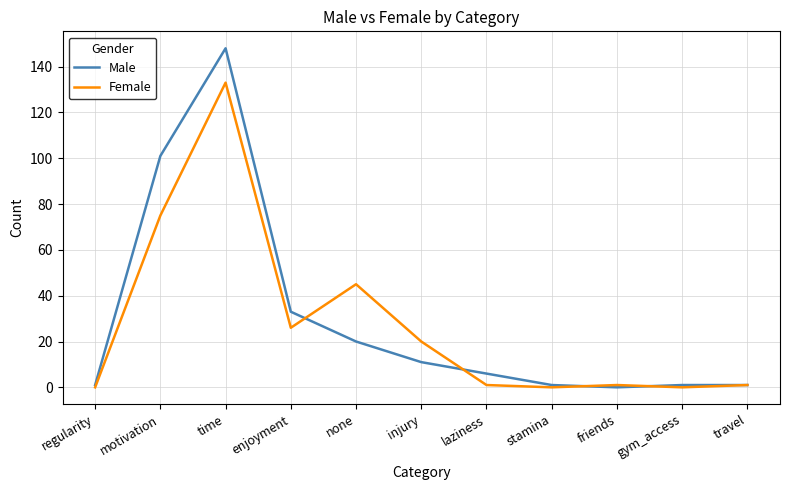

Reading left to right, what are all the values shown in this chart?

Male: regularity=1	motivation=101	time=148	enjoyment=33	none=20	injury=11	laziness=6	stamina=1	friends=0	gym_access=1	travel=1
Female: regularity=0	motivation=75	time=133	enjoyment=26	none=45	injury=20	laziness=1	stamina=0	friends=1	gym_access=0	travel=1